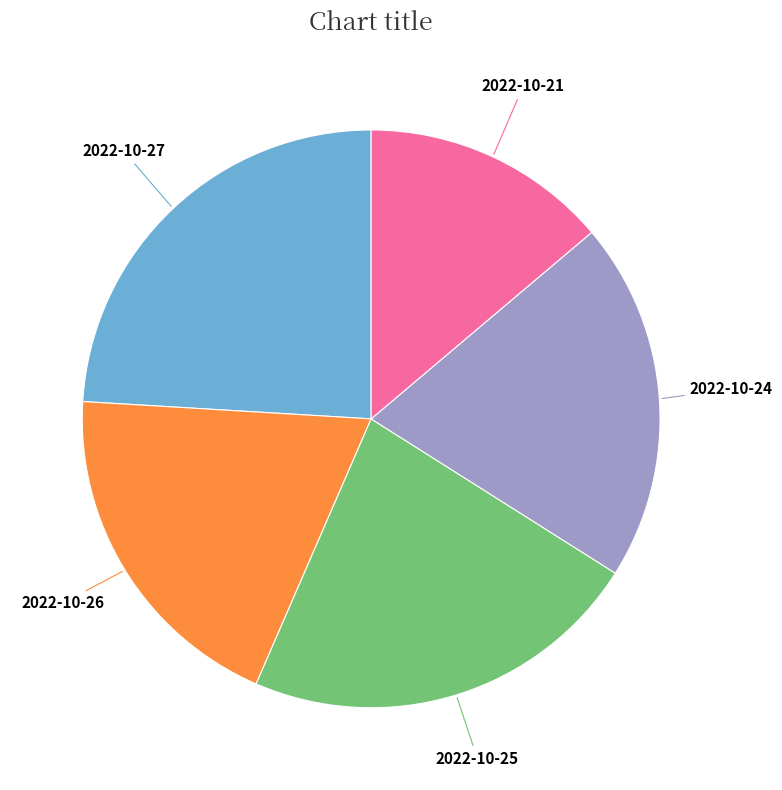

Is there any slice that represents more than half of the pie?

No